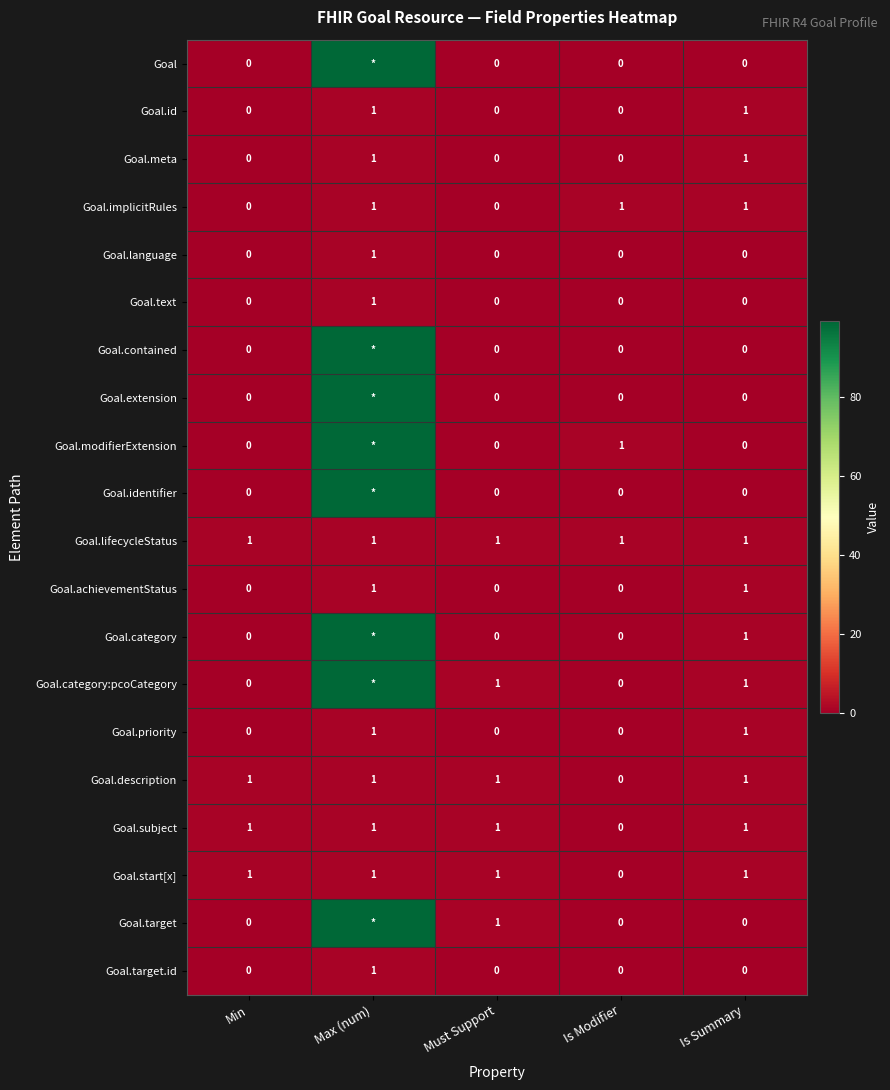

What is the total value across all series at Must Support?

6